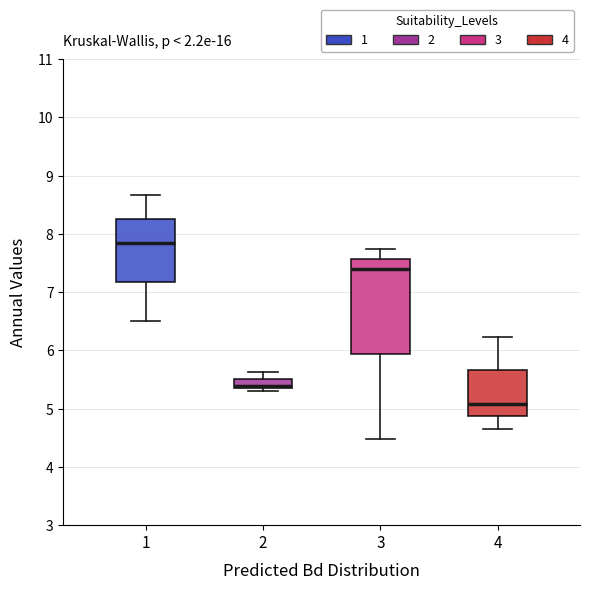

Where is the upper edge of the box at x = 2 on the y-axis? The values are not printed on the chart, so give them approximately, as read against the axis.

5.5